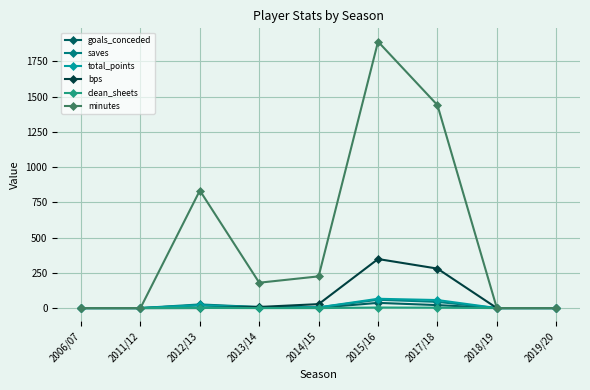

True or false: saves has more than 0 points higher than both neighbors.

True